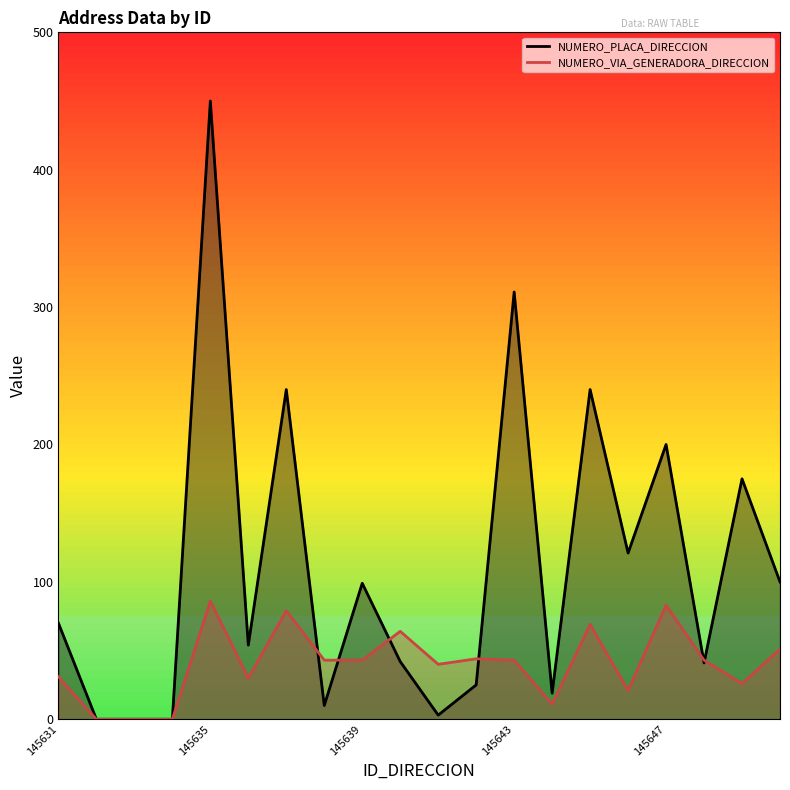

What is the sum of all NUMERO_VIA_GENERADORA_DIRECCION values?

807